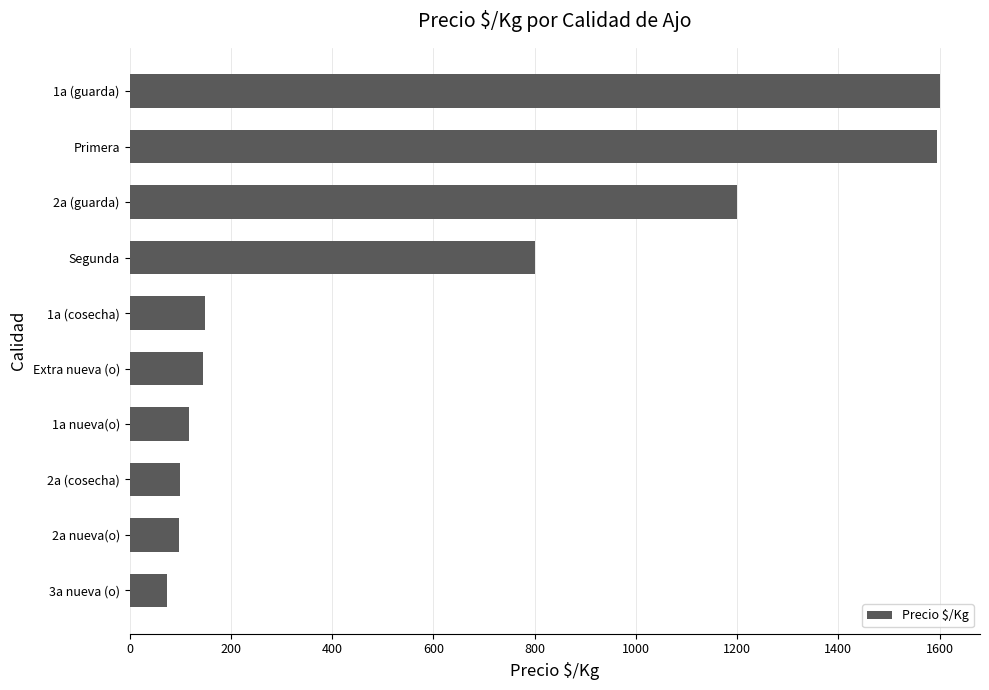

What is the greatest value displayed?

1600.0